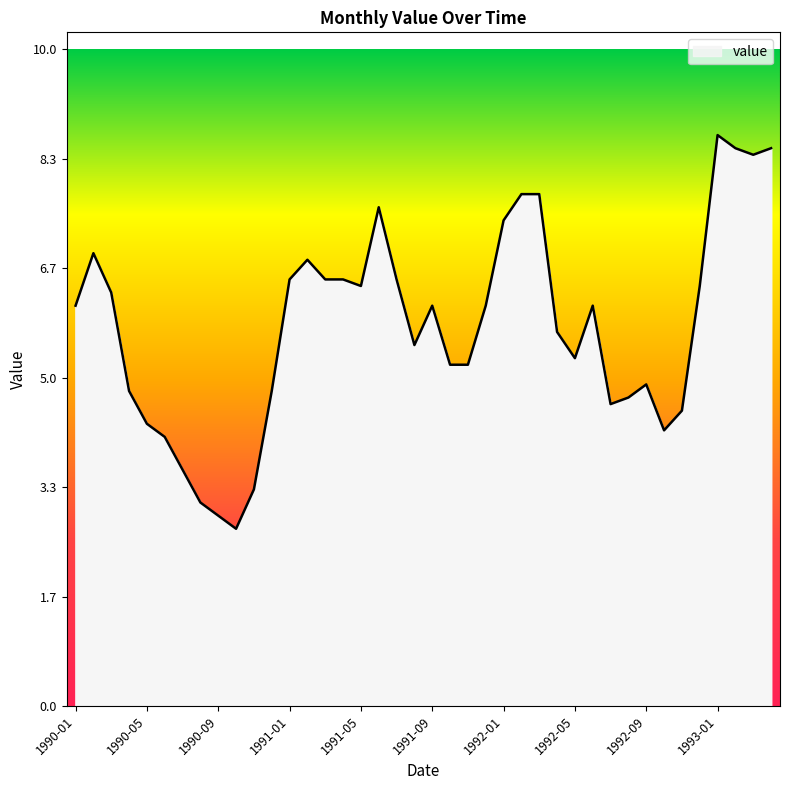

What is the smallest value displayed?

2.7